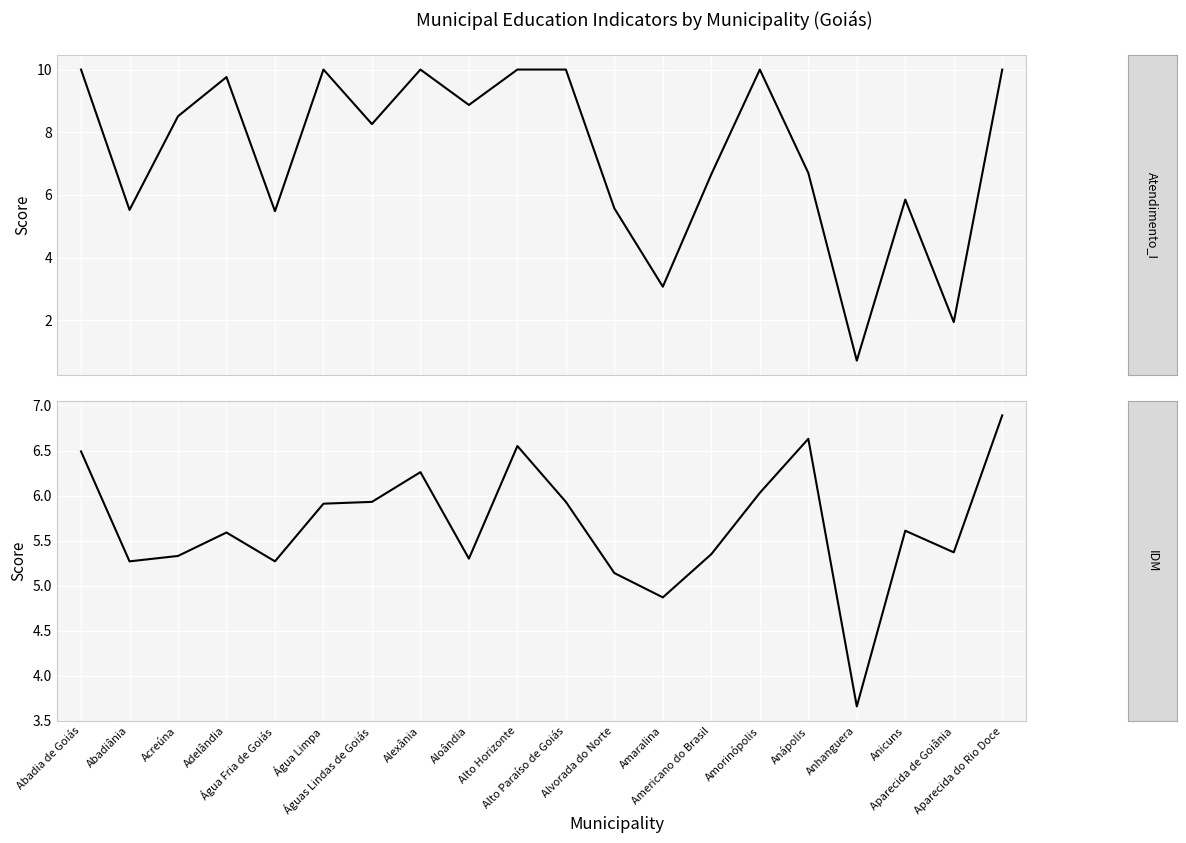

What is the difference between the second highest and second lowest values in the Atendimento_I series?

8.1